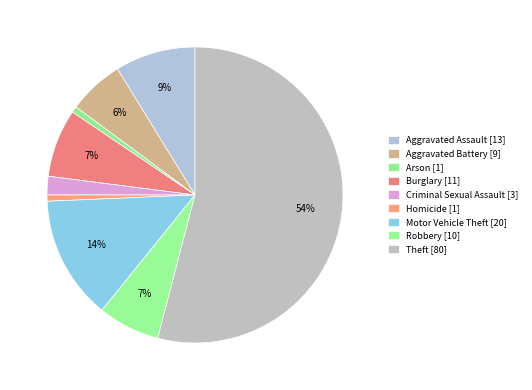

What is the change in value from Criminal Sexual Assault to Robbery?

+7